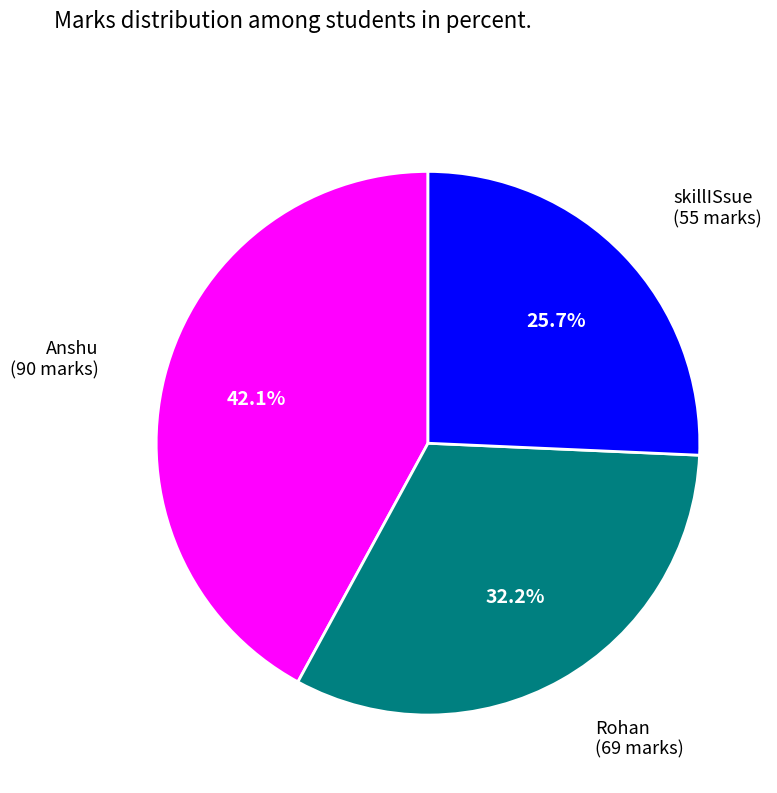

Does any single category account for the majority?

No